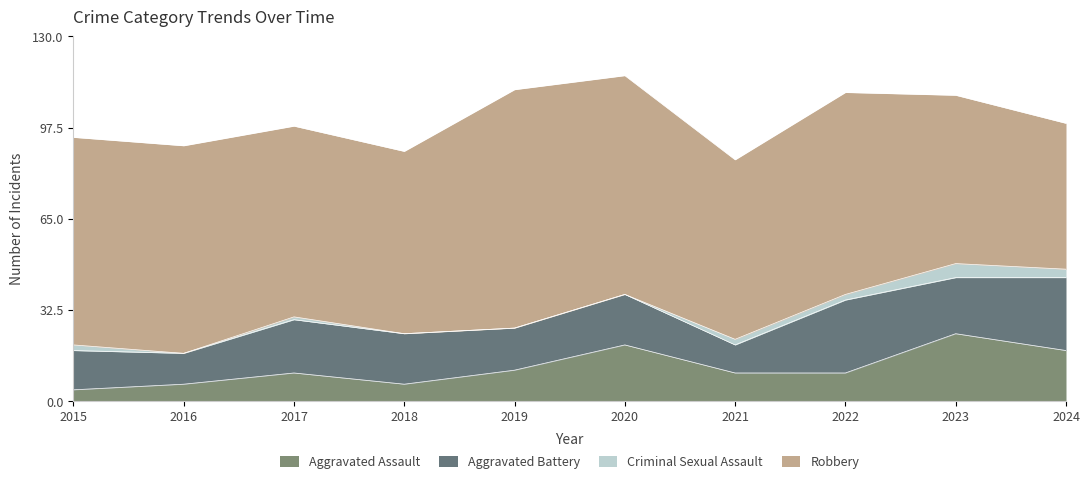

Rank the series at 2023 from highest to lowest value.

Robbery, Aggravated Assault, Aggravated Battery, Criminal Sexual Assault